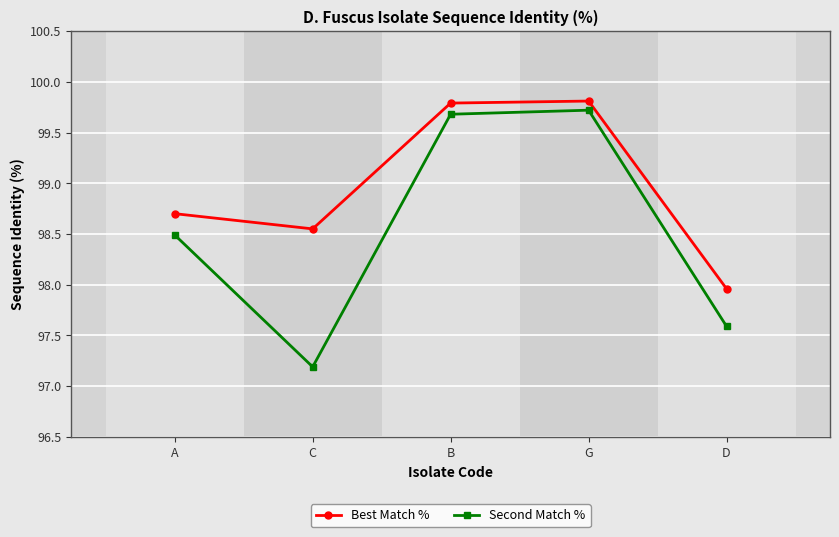

Is it true that Second Match % equals 98.5 at A?

True